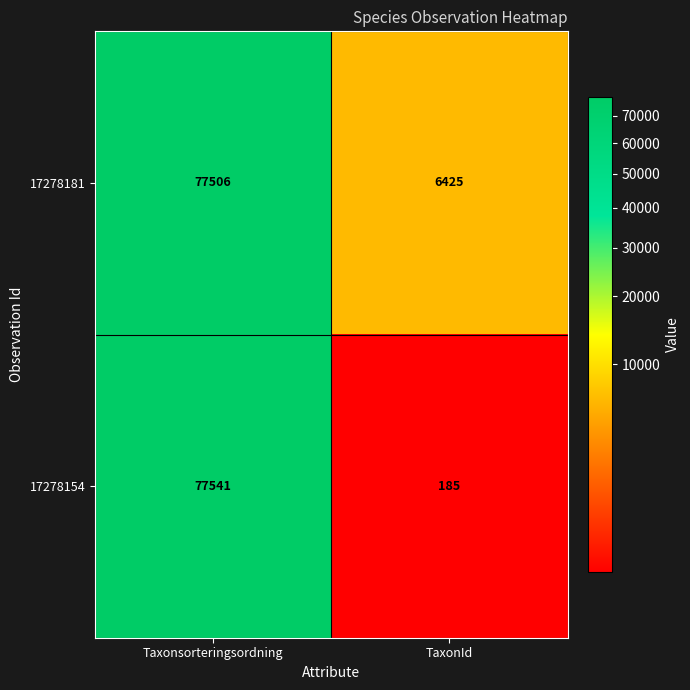

Reading left to right, transcribe all the data shown in this chart.

17278181: Taxonsorteringsordning=77506	TaxonId=6425
17278154: Taxonsorteringsordning=77541	TaxonId=185